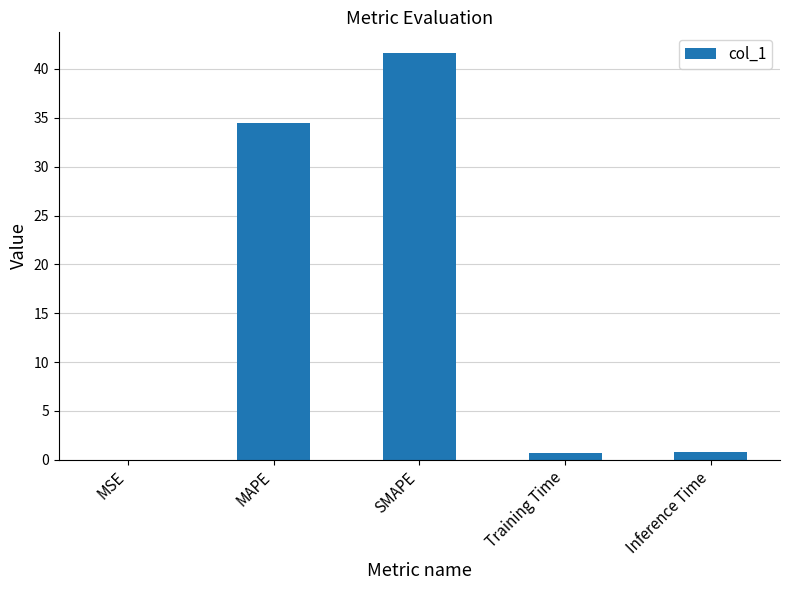

Which category has the highest value across all series?

SMAPE